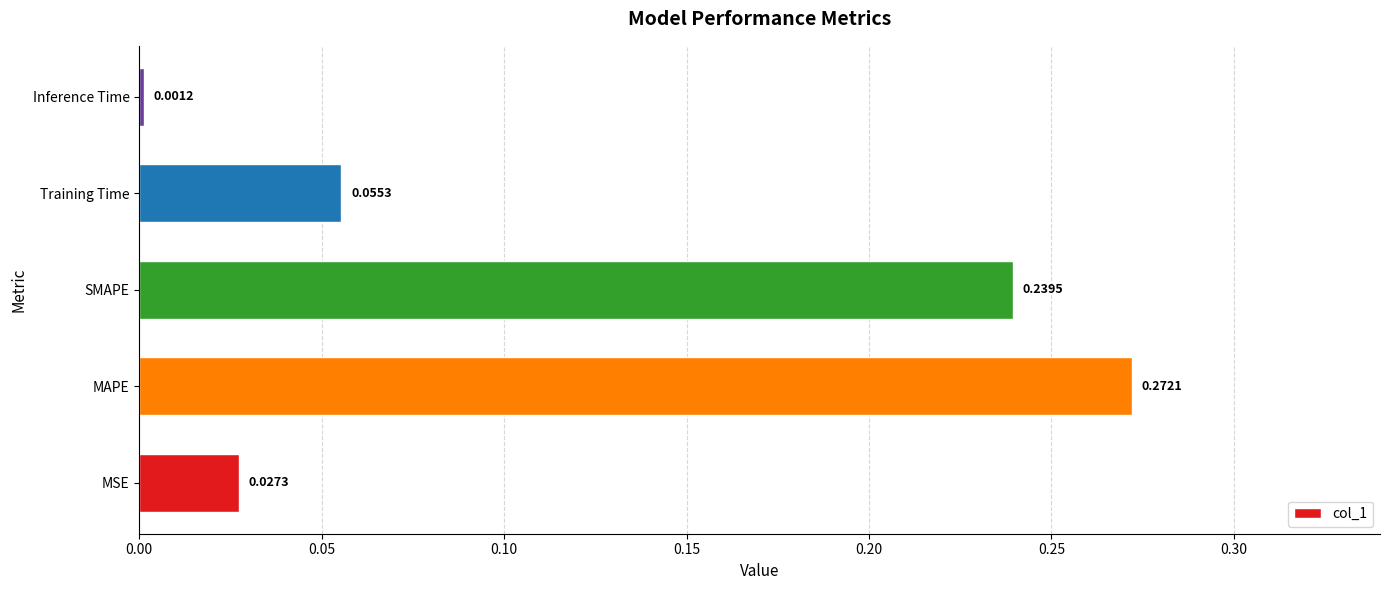

What is the sum of all values?

0.6